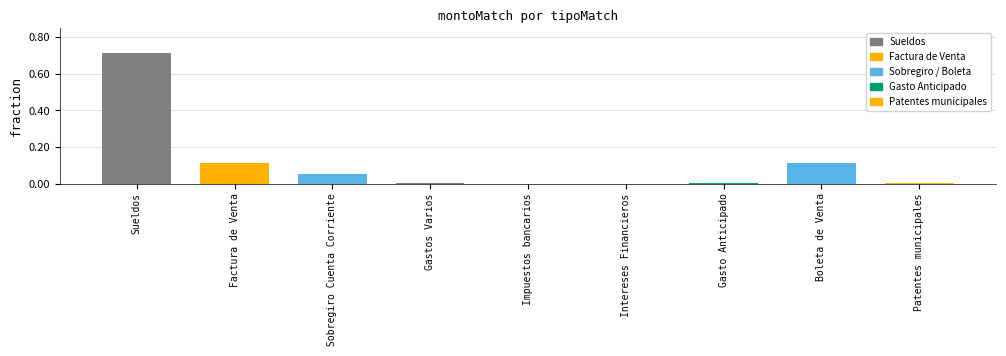

What is the sum of all values?

1.0